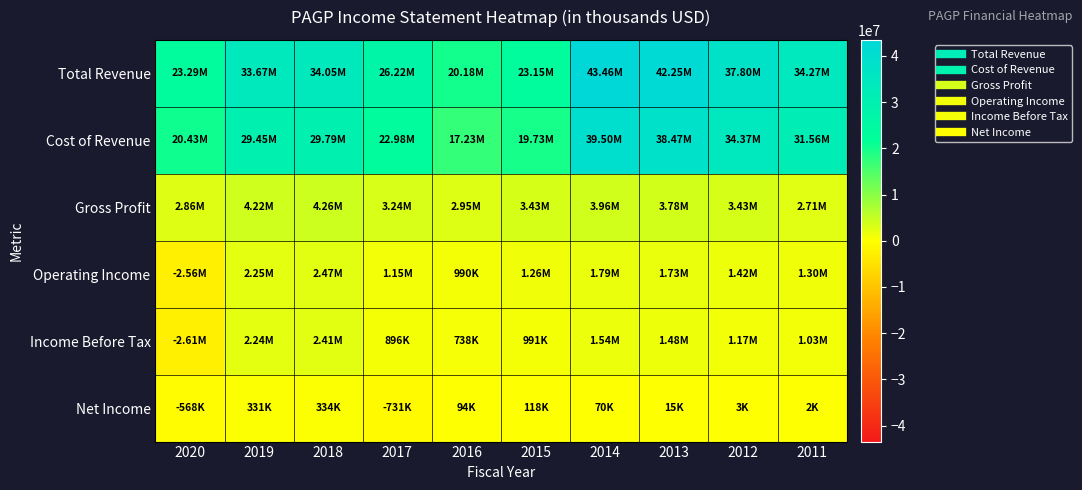

Reading right to left, list all the values displayed in this chart.

Total Revenue: 2011=34275000	2012=37797000	2013=42249000	2014=43464000	2015=23152000	2016=20182000	2017=26223000	2018=34055000	2019=33669000	2020=23290000
Cost of Revenue: 2011=31564000	2012=34368000	2013=38465000	2014=39500000	2015=19726000	2016=17233000	2017=22985000	2018=29793000	2019=29452000	2020=20431000
Gross Profit: 2011=2711000	2012=3429000	2013=3784000	2014=3964000	2015=3426000	2016=2949000	2017=3238000	2018=4262000	2019=4217000	2020=2859000
Operating Income: 2011=1297000	2012=1424000	2013=1734000	2014=1791000	2015=1258000	2016=990000	2017=1147000	2018=2472000	2019=2251000	2020=-2565000
Income Before Tax: 2011=1032000	2012=1173000	2013=1480000	2014=1540000	2015=991000	2016=738000	2017=896000	2018=2409000	2019=2238000	2020=-2607000
Net Income: 2011=2000	2012=3000	2013=15000	2014=70000	2015=118000	2016=94000	2017=-731000	2018=334000	2019=331000	2020=-568000